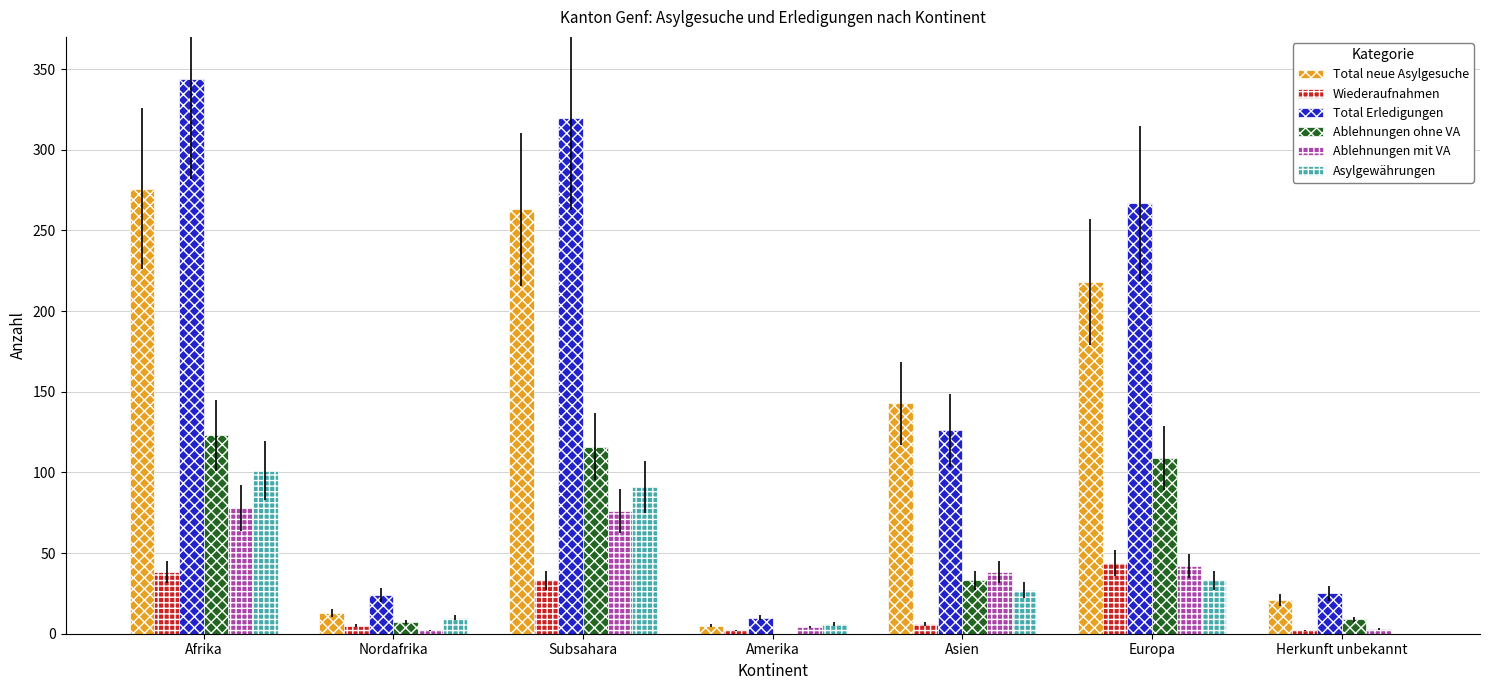

At which category does the chart reach its peak across all series?

Afrika